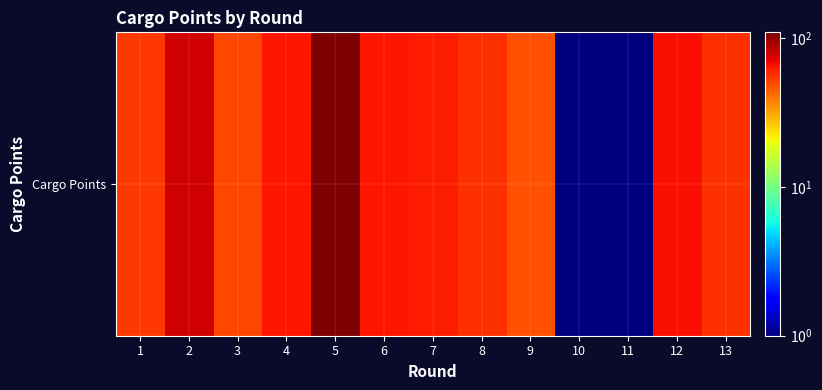

Approximately how many times larger is the value at 3 compared to 6?

0.8